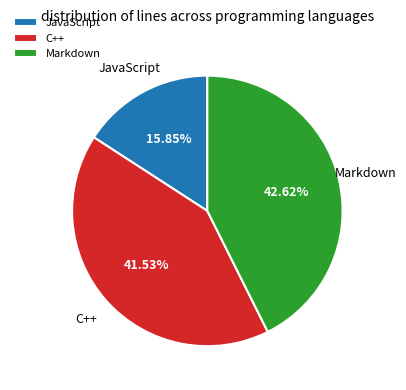

Which has a higher value, JavaScript or Markdown?

Markdown